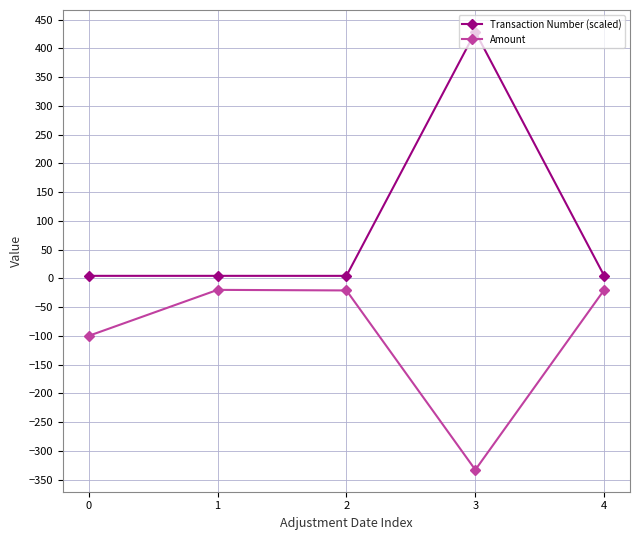

What is the value of the Transaction Number (scaled) point at the 1st from the left?

4.4